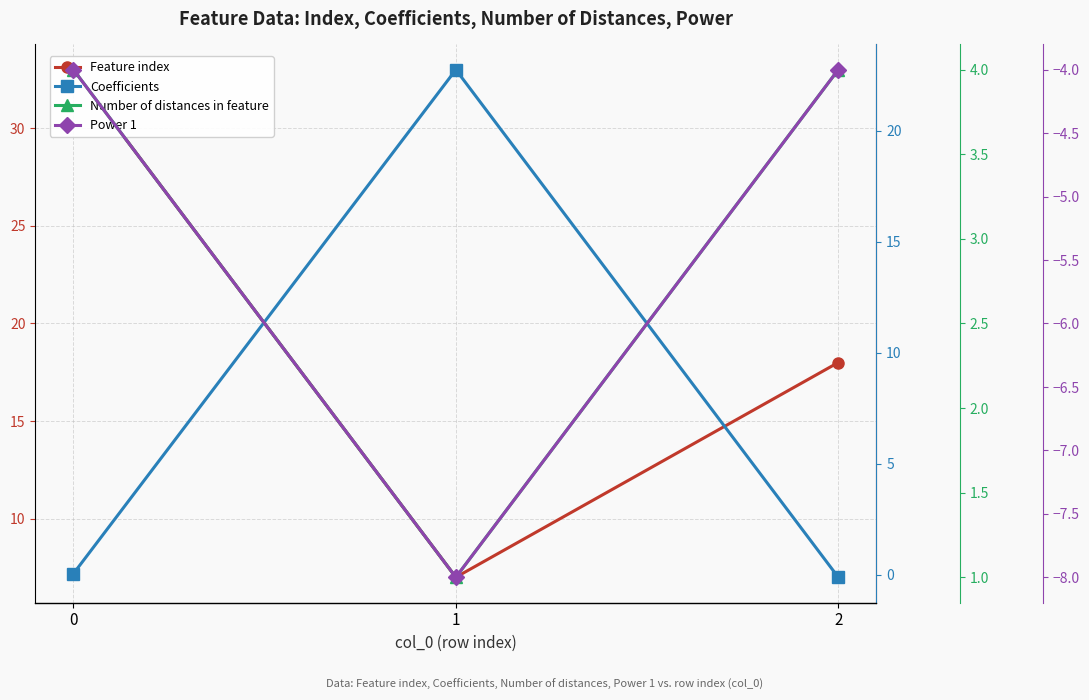

The value of Coefficients at 2 is -0.1. True or false?

True